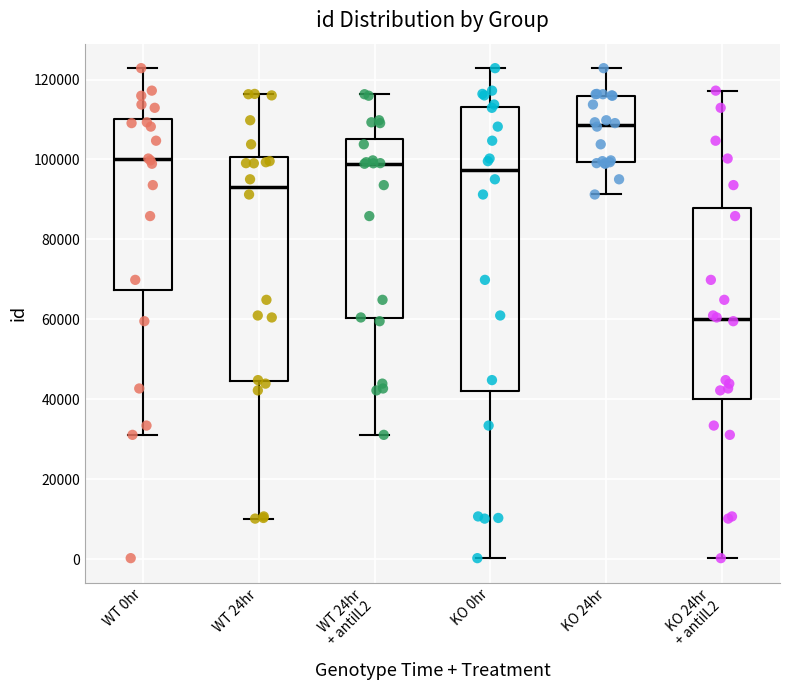

Reading left to right, transcribe this box plot: for each box, give where its median line is, the range the box spans, and where its two whiskers end, as read against the y-axis. The values are not printed on the chart, so give them approximately, as read against the axis.

WT 0hr: median 100000, box 68000 to 110000, whiskers 32000 to 122000
WT 24hr: median 94000, box 44000 to 100000, whiskers 10000 to 116000
WT 24hr + antiIL2: median 98000, box 60000 to 106000, whiskers 32000 to 116000
KO 0hr: median 98000, box 42000 to 114000, whiskers 0 to 122000
KO 24hr: median 108000, box 100000 to 116000, whiskers 92000 to 122000
KO 24hr + antiIL2: median 60000, box 40000 to 88000, whiskers 0 to 118000